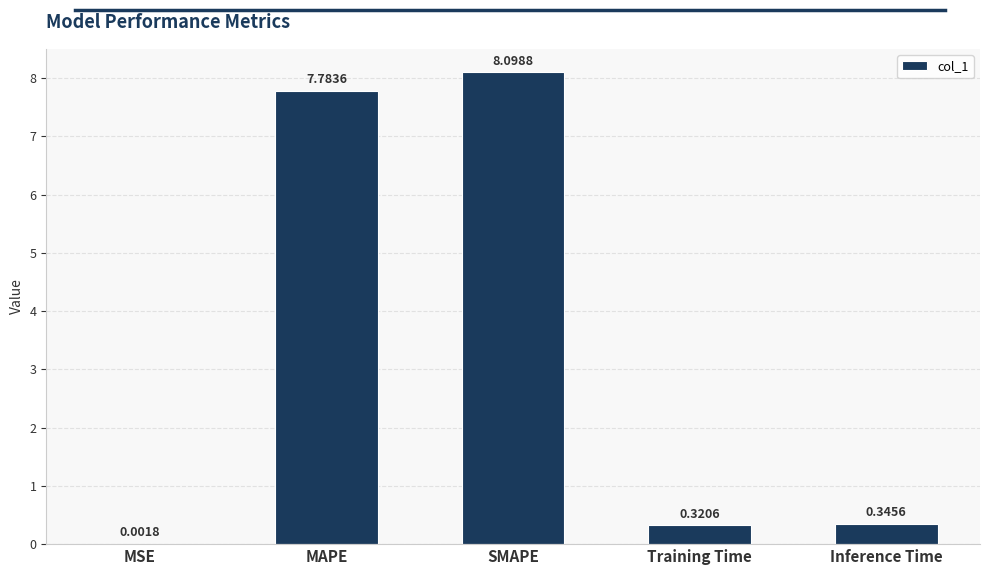

What is the sum of all values?

16.6